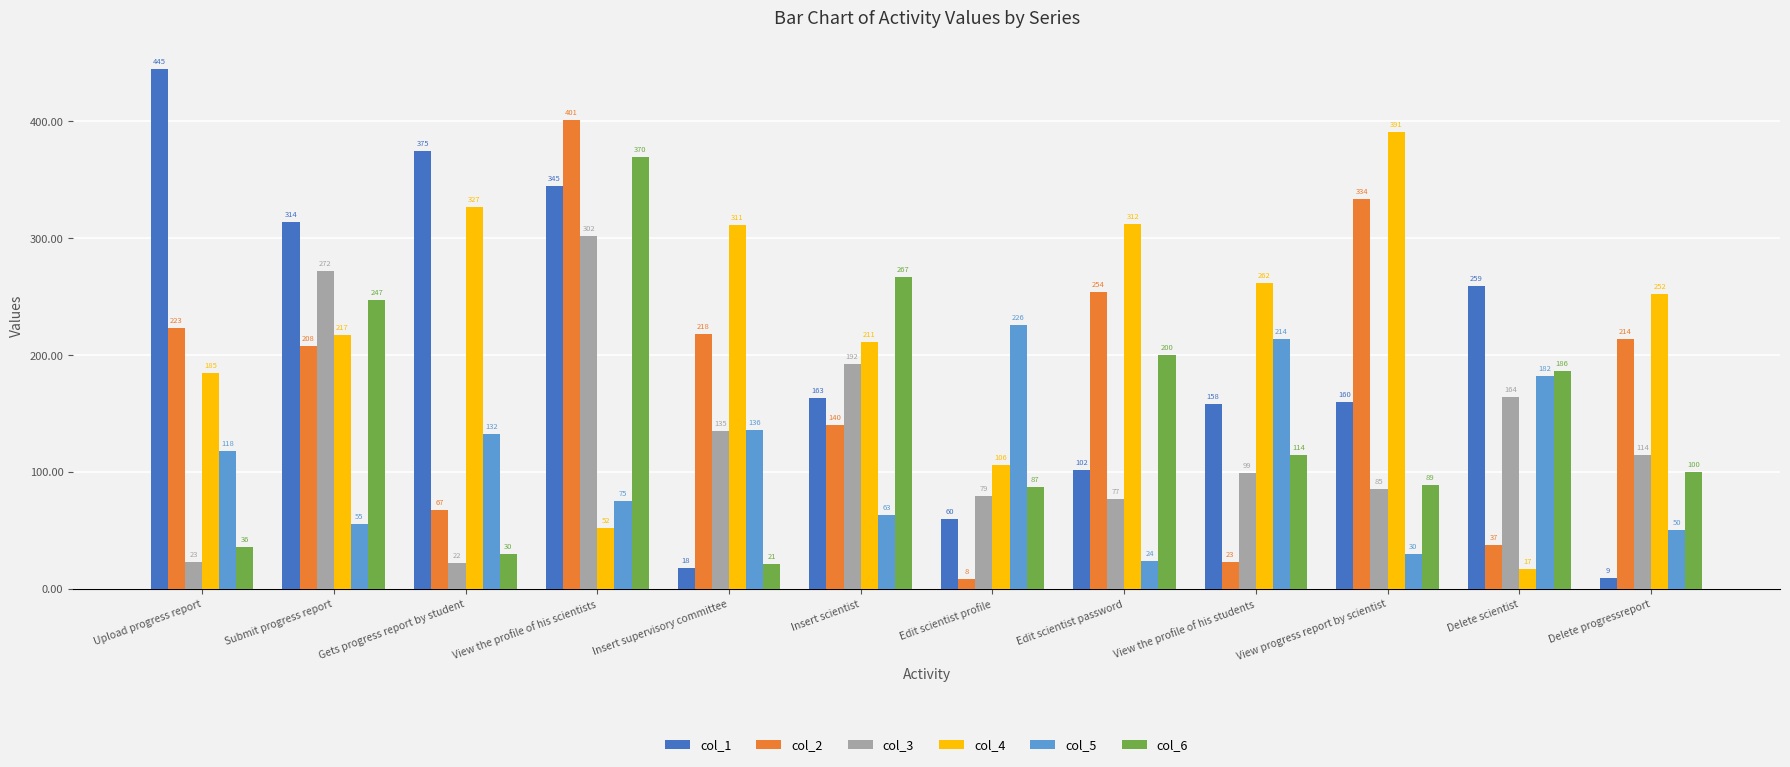

What is the maximum value for col_2?

401